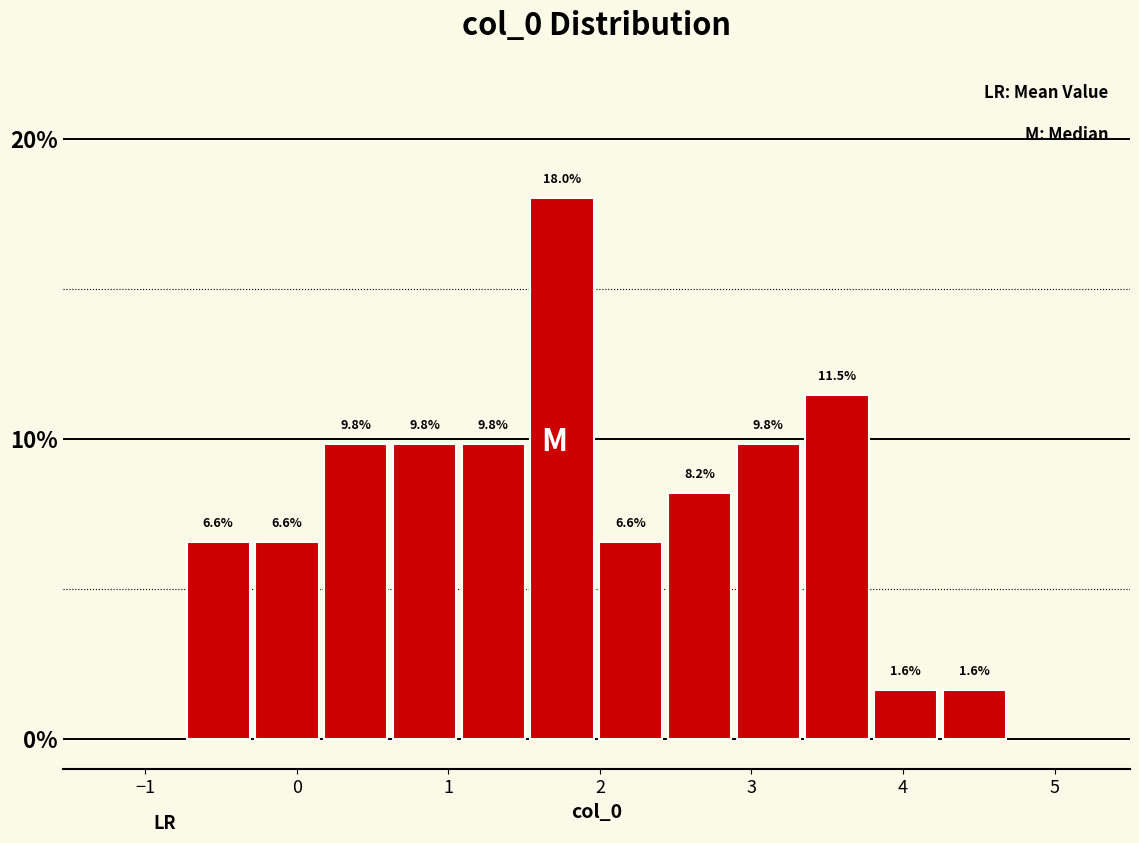

Reading left to right, list every bar in this chart as the range it spans on the x-axis followed by its height. The bar edges are not printed on the chart, so give them approximately, as read against the axis.

-0.7 to -0.3: 6.6
-0.3 to 0.2: 6.6
0.2 to 0.6: 9.8
0.6 to 1.1: 9.8
1.1 to 1.5: 9.8
1.5 to 2.0: 18.0
2.0 to 2.4: 6.6
2.4 to 2.9: 8.2
2.9 to 3.3: 9.8
3.3 to 3.8: 11.5
3.8 to 4.2: 1.6
4.2 to 4.7: 1.6